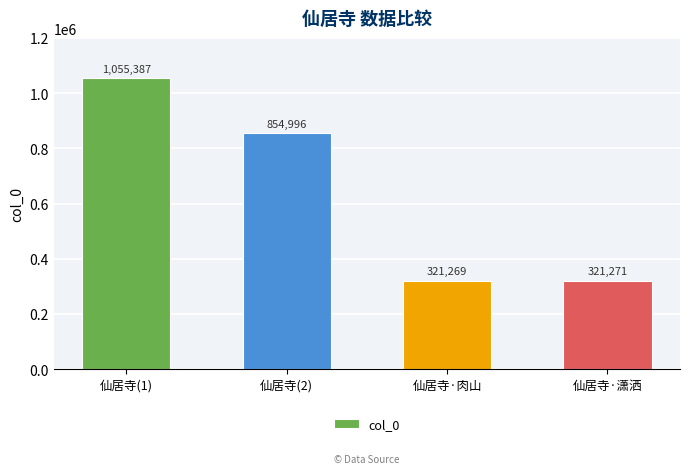

Are the bars horizontal?

No